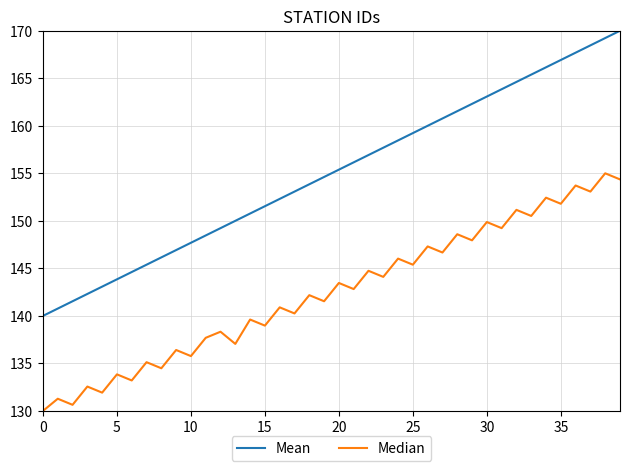

Reading left to right, extract all data points from this chart.

Mean: 140.0	140.8	141.5	142.3	143.1	143.8	144.6	145.4	146.2	146.9	147.7	148.5	149.2	150.0	150.8	151.5	152.3	153.1	153.8	154.6	155.4	156.2	156.9	157.7	158.5	159.2	160.0	160.8	161.5	162.3	163.1	163.8	164.6	165.4	166.2	166.9	167.7	168.5	169.2	170.0
Median: 130.0	131.3	130.6	132.6	131.9	133.8	133.2	135.1	134.5	136.4	135.8	137.7	138.3	137.1	139.6	139.0	140.9	140.3	142.2	141.5	143.5	142.8	144.7	144.1	146.0	145.4	147.3	146.7	148.6	147.9	149.9	149.2	151.2	150.5	152.4	151.8	153.7	153.1	155.0	154.4